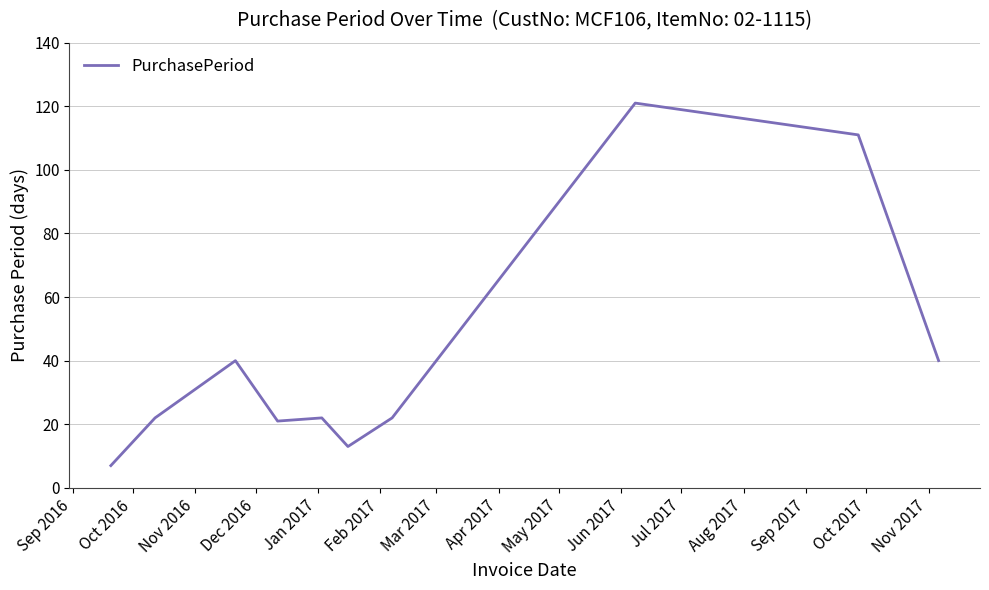

What is the greatest value displayed?

121